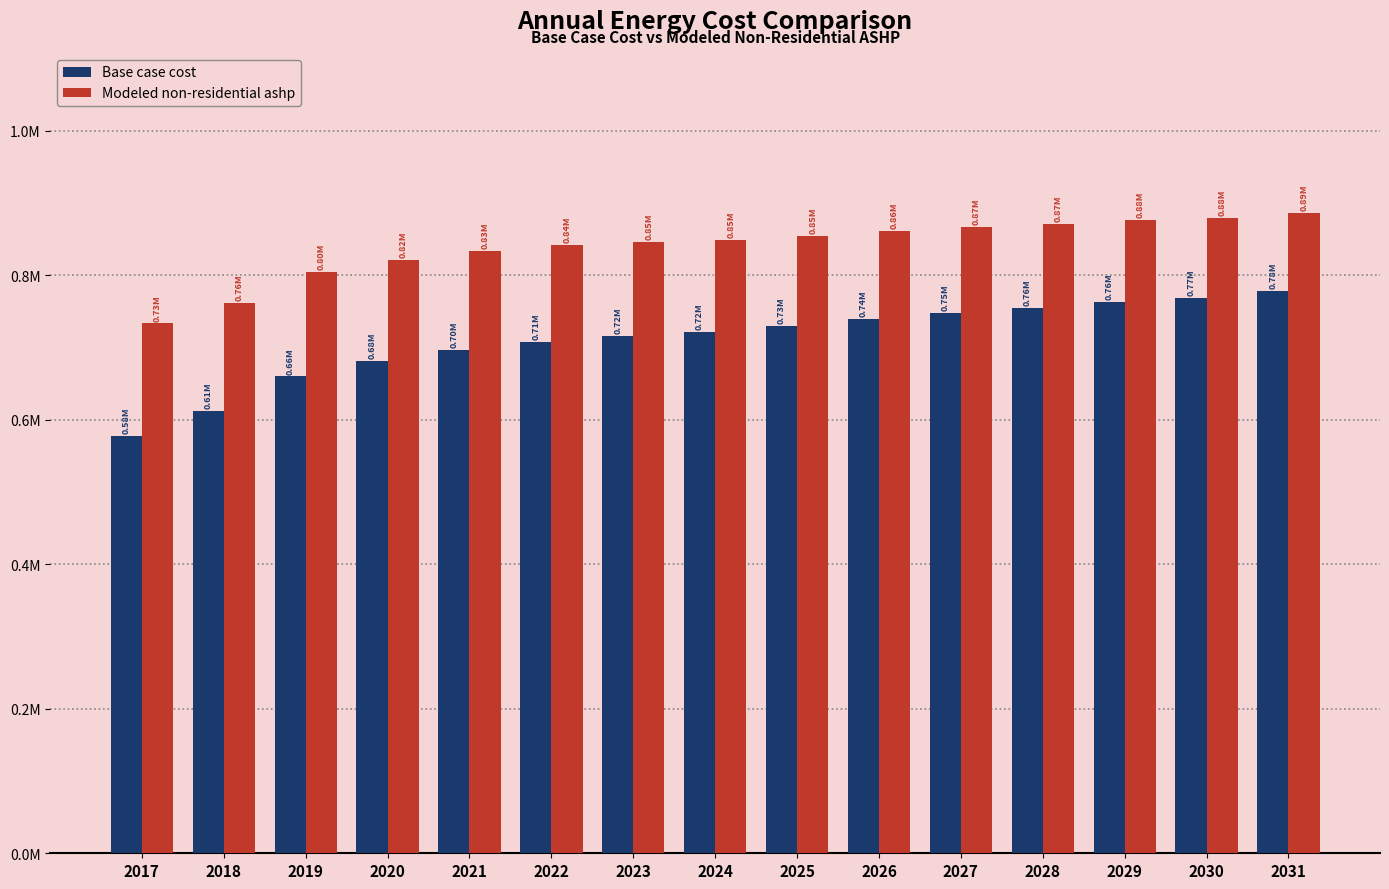

What is the sum of the Base case cost values at 2029 and 2022?

1471549.6